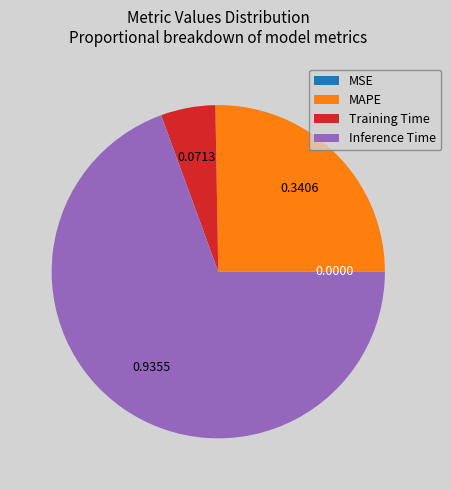

Is there a majority slice in this chart?

Yes